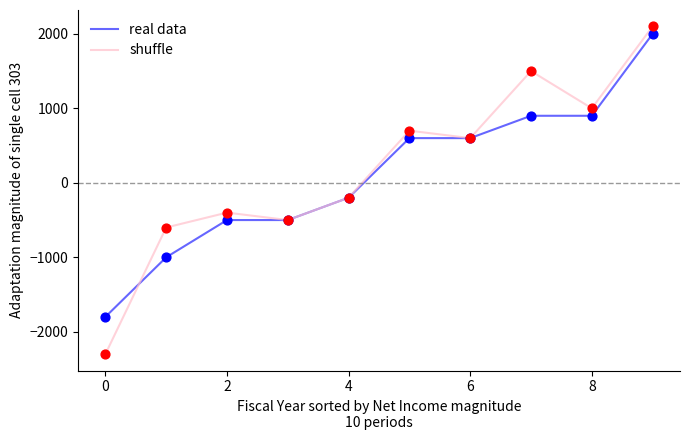

What is the lowest value of the shuffle series?

-2300